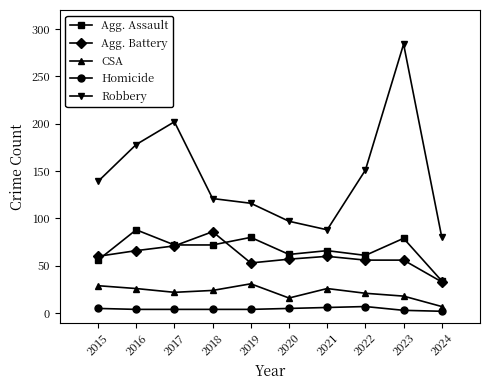

What is the value of the Agg. Battery point at the 4th from the left?

86